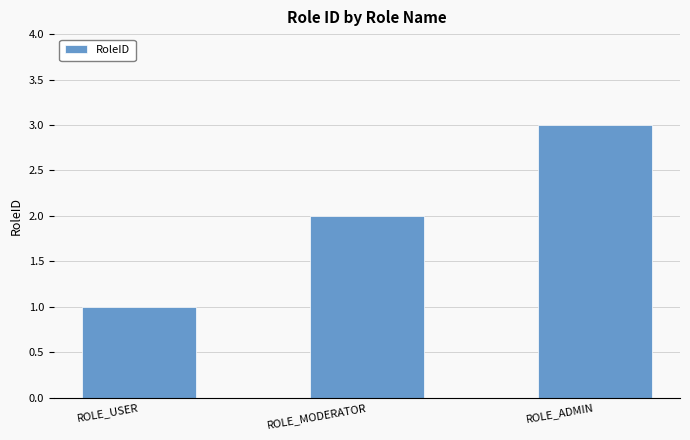

How many distinct data groups are displayed?

1